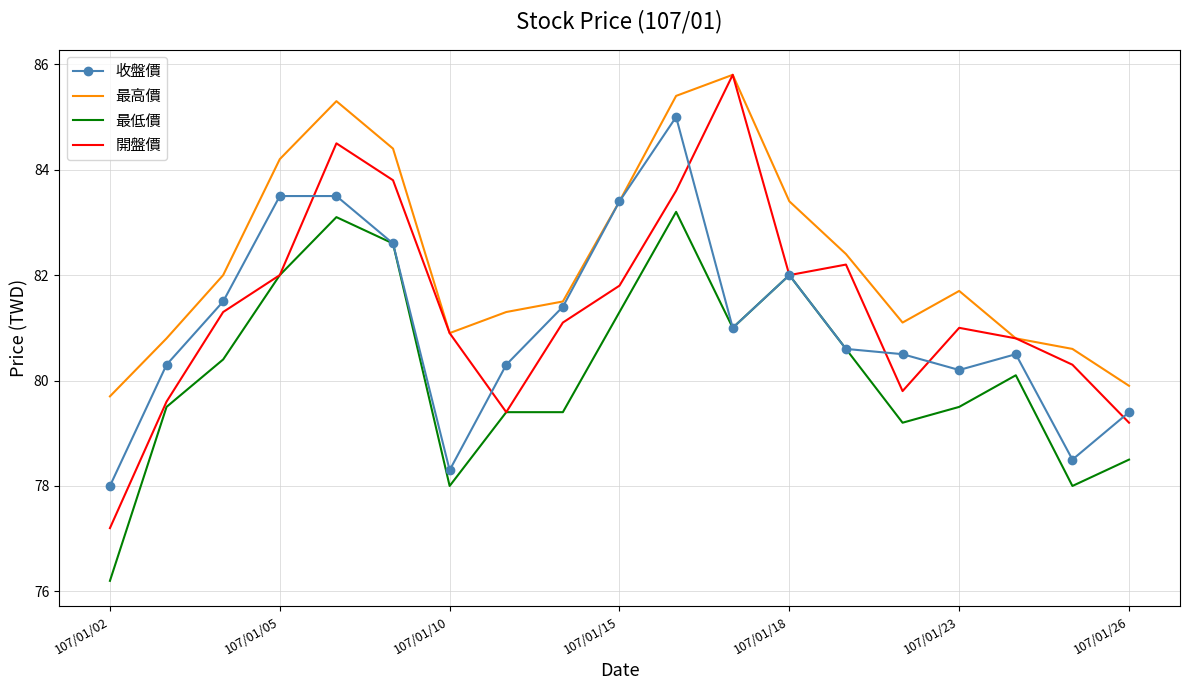

True or false: 最低價 has more than 1 points higher than both neighbors.

True